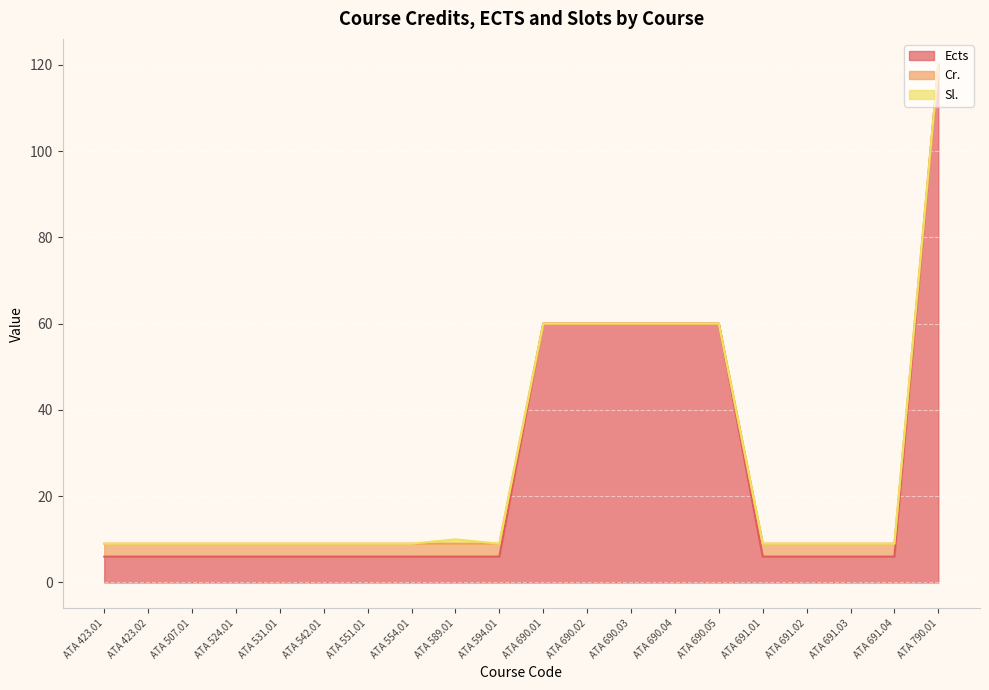

Rank the series by their maximum value, from lowest to highest.

Sl., Cr., Ects